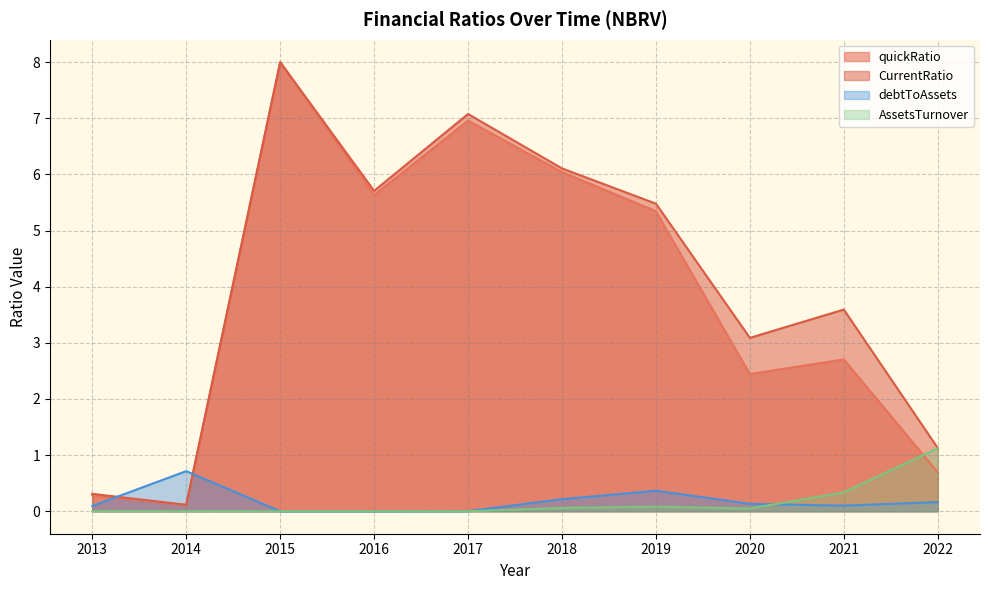

At which label does CurrentRatio first exceed 5?

2015